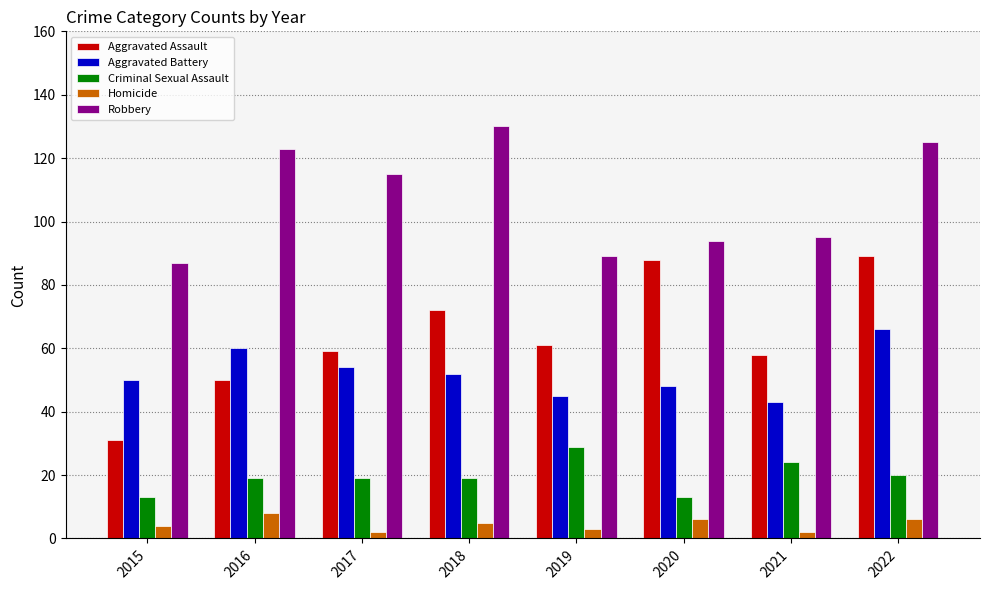

What is the total value across all series at 2015?

185